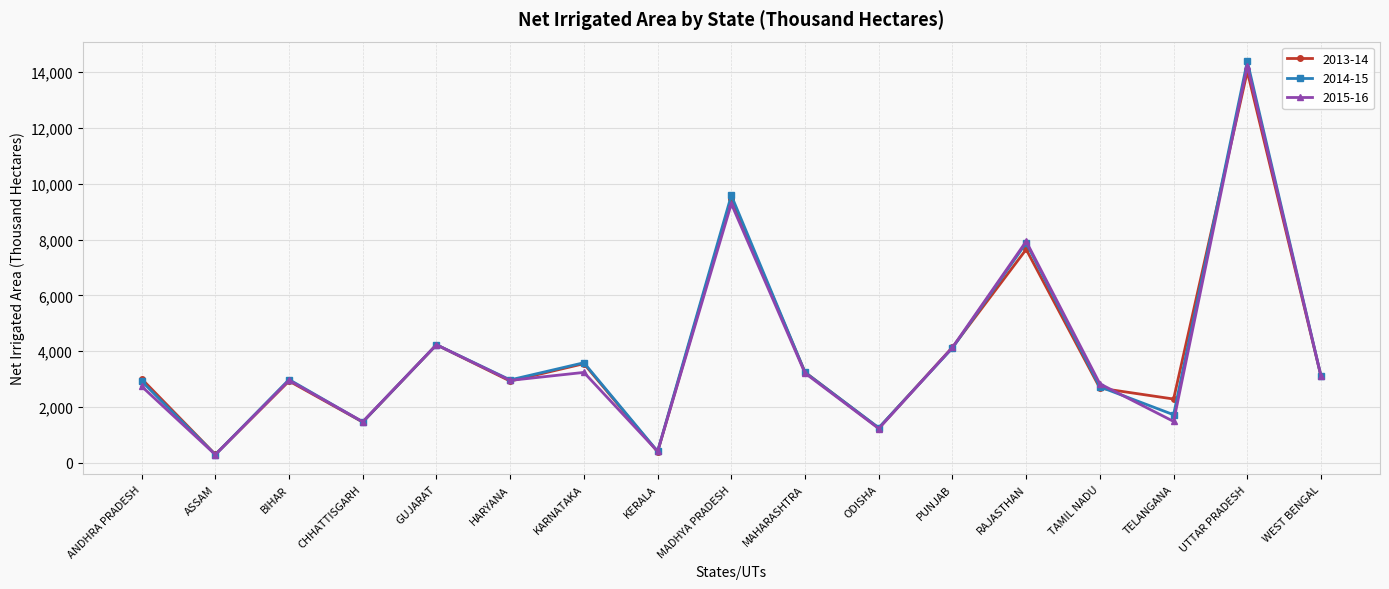

What position from the left is BIHAR?

3